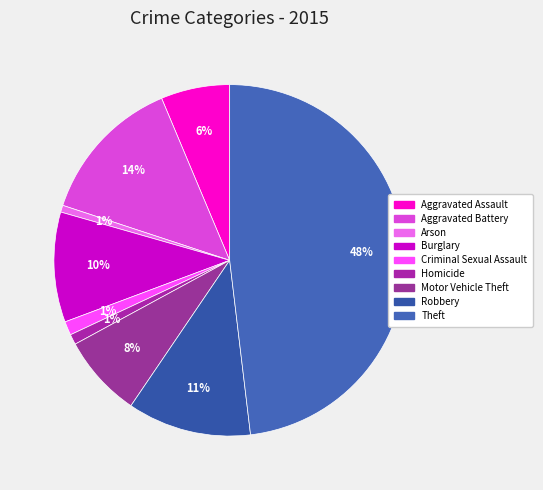

Rank the categories by value from lowest to highest.

Arson, Homicide, Criminal Sexual Assault, Aggravated Assault, Motor Vehicle Theft, Burglary, Robbery, Aggravated Battery, Theft